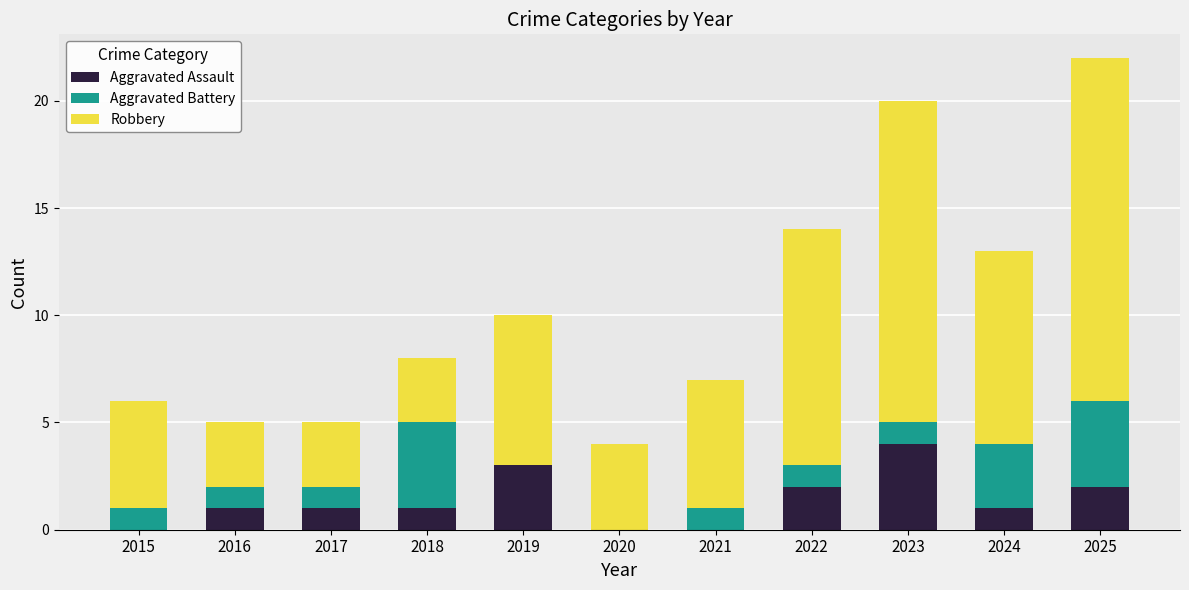

Which category has the highest value in the Aggravated Assault series?

2023